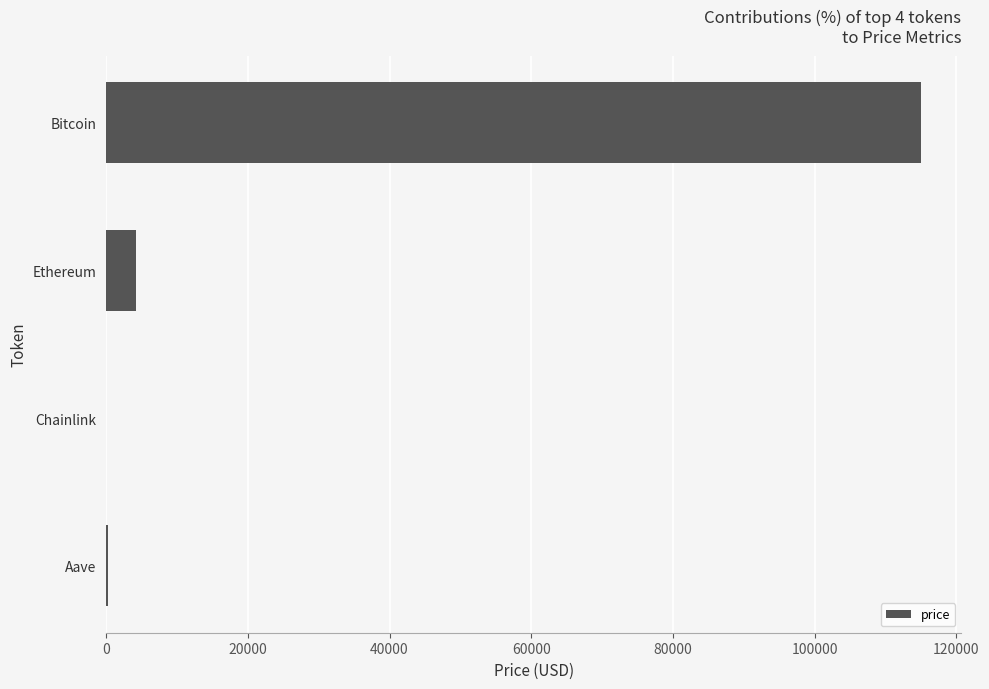

What is the sum of the values at Ethereum and Bitcoin?

119137.8